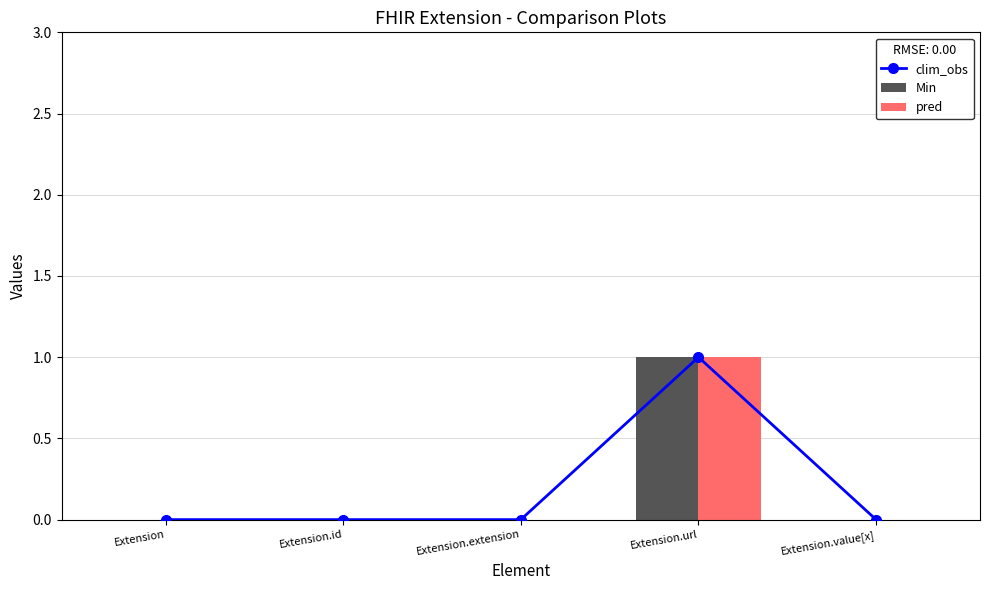

What is the difference between the clim_obs values at Extension and Extension.url?

1